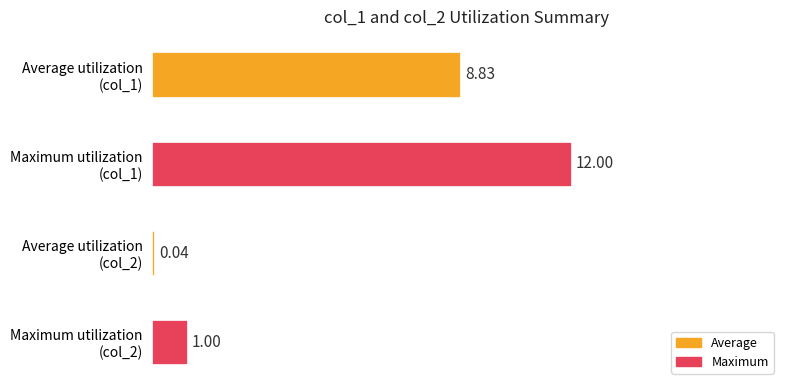

Count the number of data series in this chart.

2